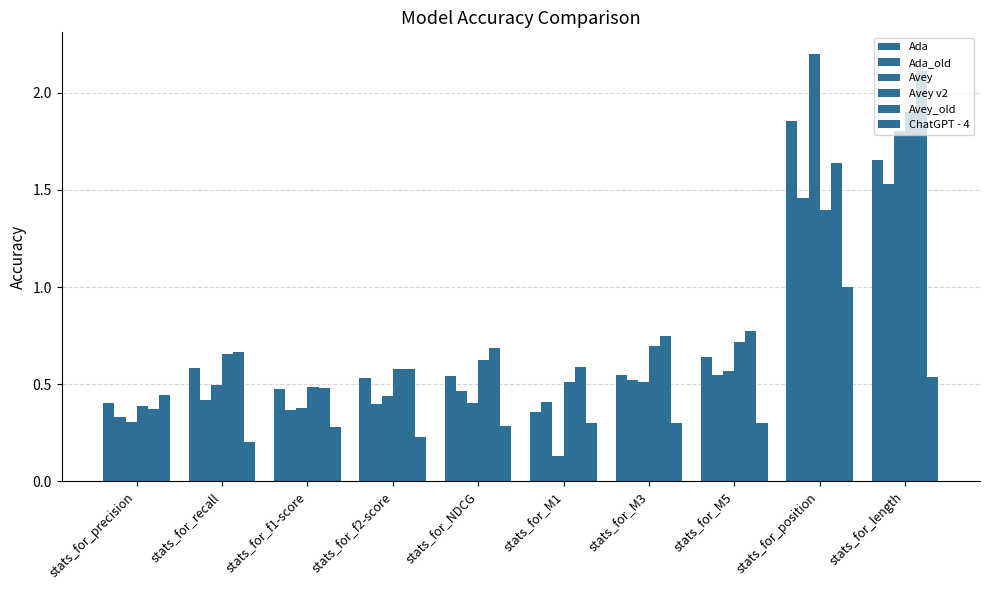

At how many categories does at least one series exceed 0?

10